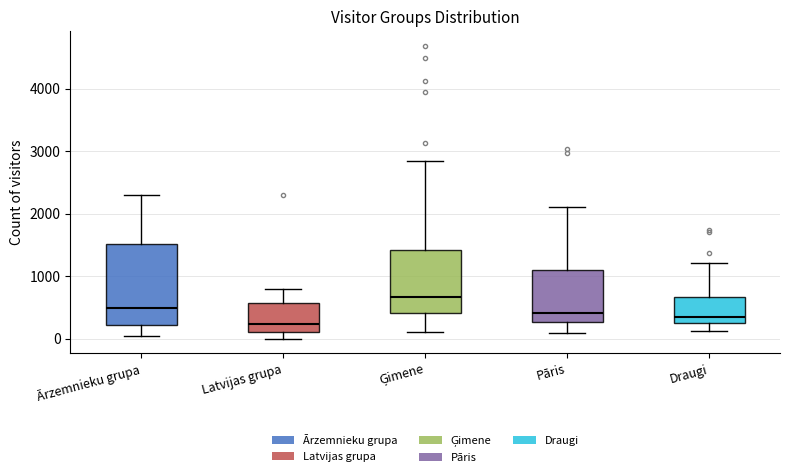

Which box has the highest median line?

Ģimene